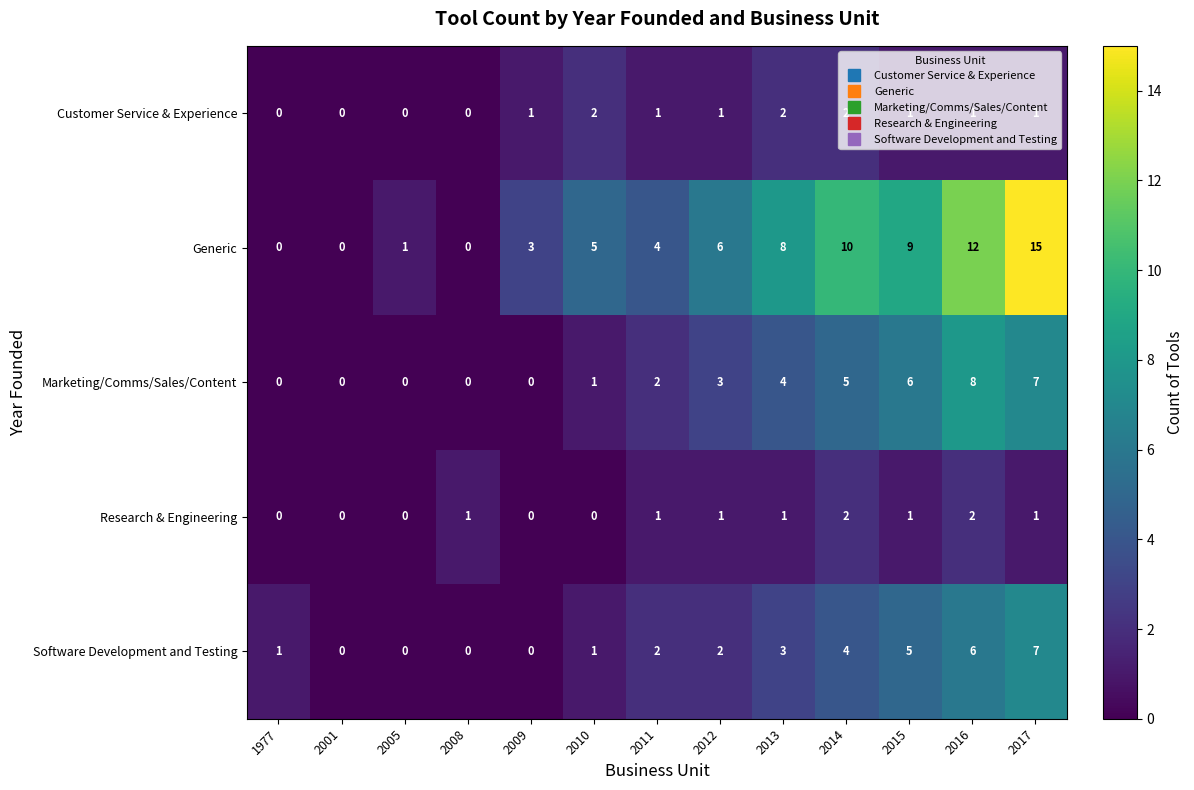

Which series changed the most between 1977 and 2013?

Generic